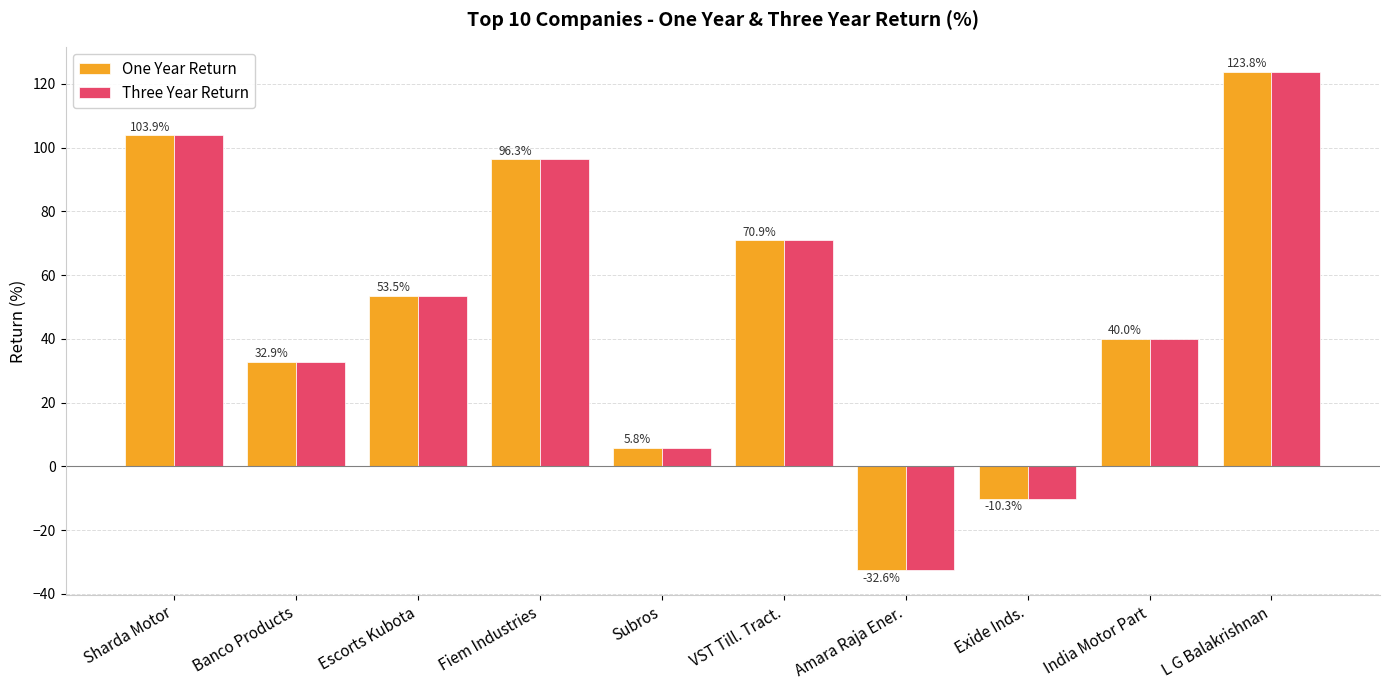

Rank the categories by Three Year Return value from highest to lowest.

L G Balakrishnan, Sharda Motor, Fiem Industries, VST Till. Tract., Escorts Kubota, India Motor Part, Banco Products, Subros, Exide Inds., Amara Raja Ener.